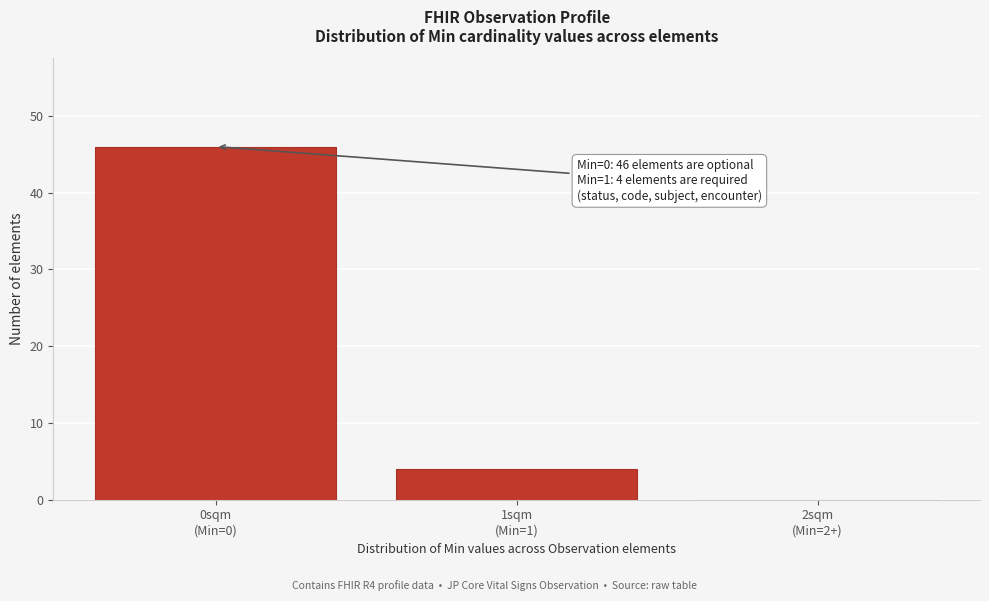

What is the sum of all values?

50